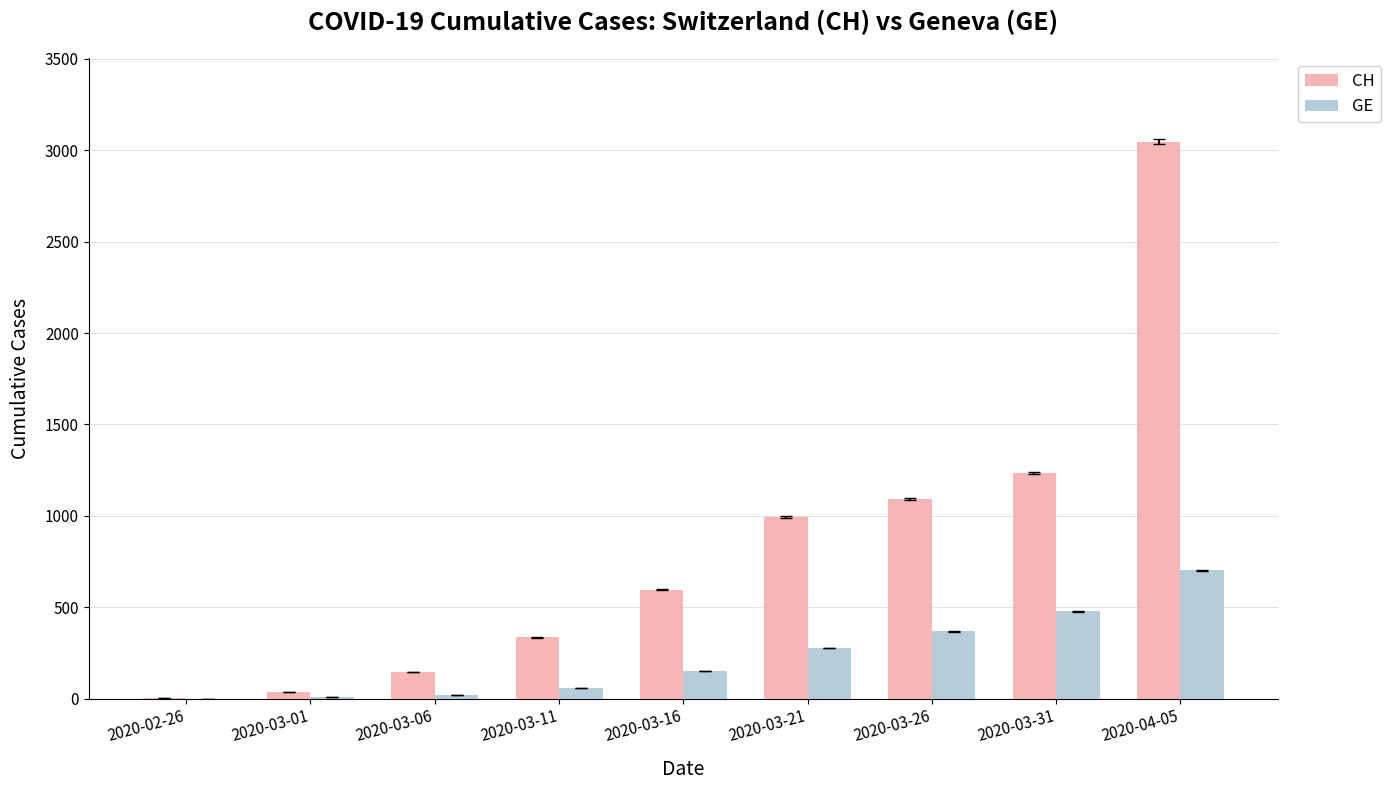

Between 2020-03-26 and 2020-04-05, which series saw the biggest shift?

CH